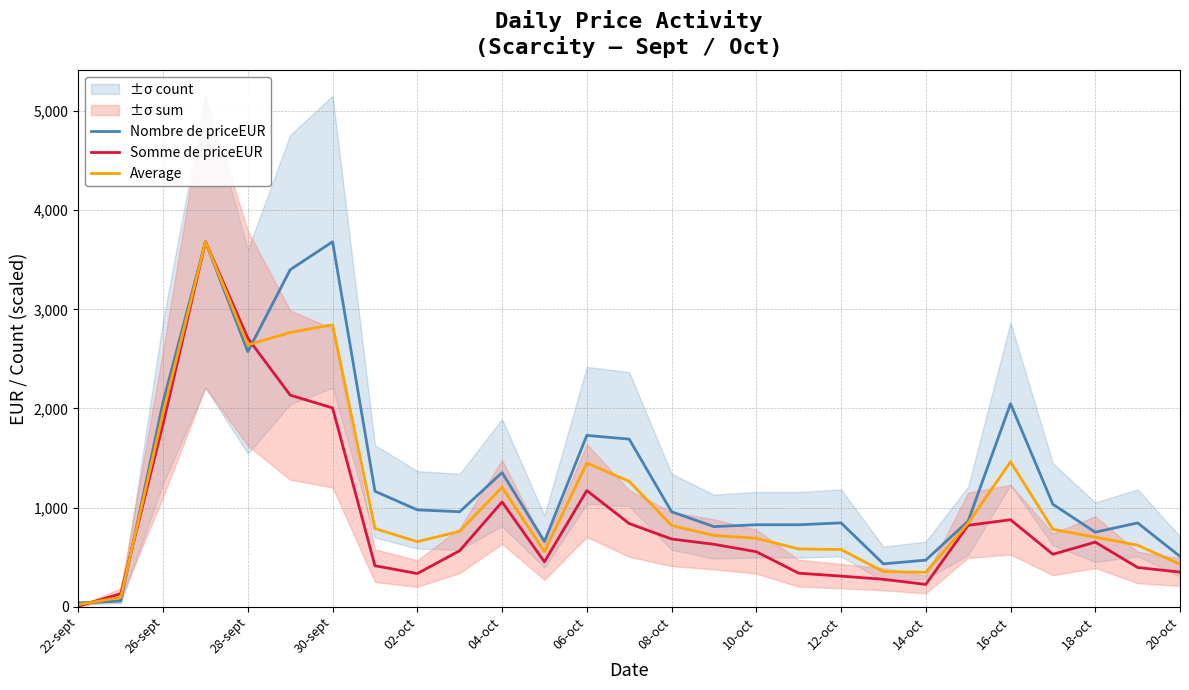

What is the highest value of the Nombre de priceEUR series?

3681.7